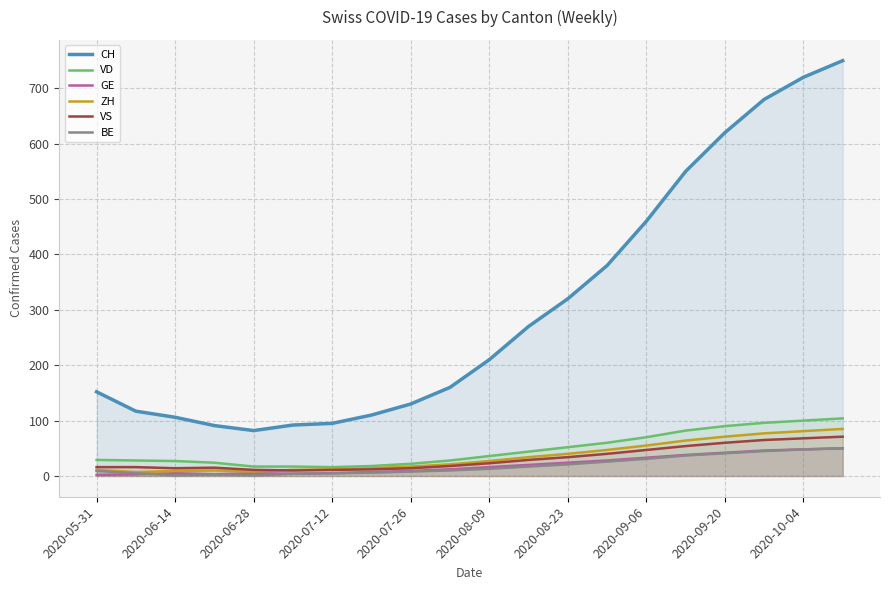

In BE, how many points are lower than both neighbors (excluding endpoints)?

2